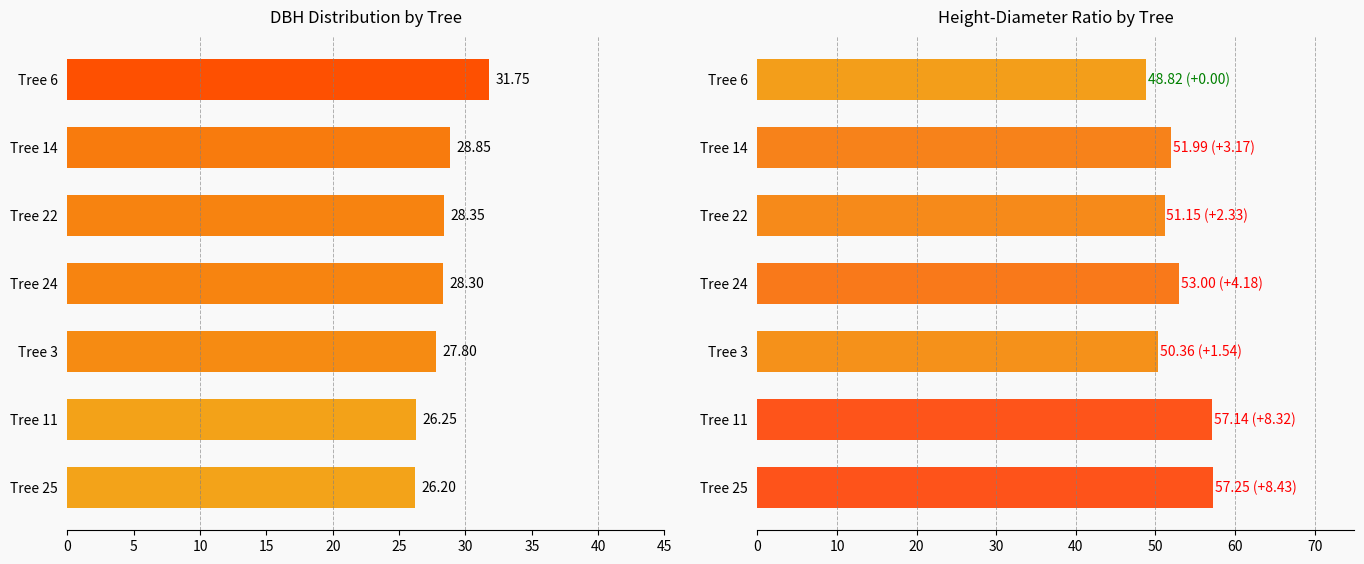

How many series are shown in this chart?

2